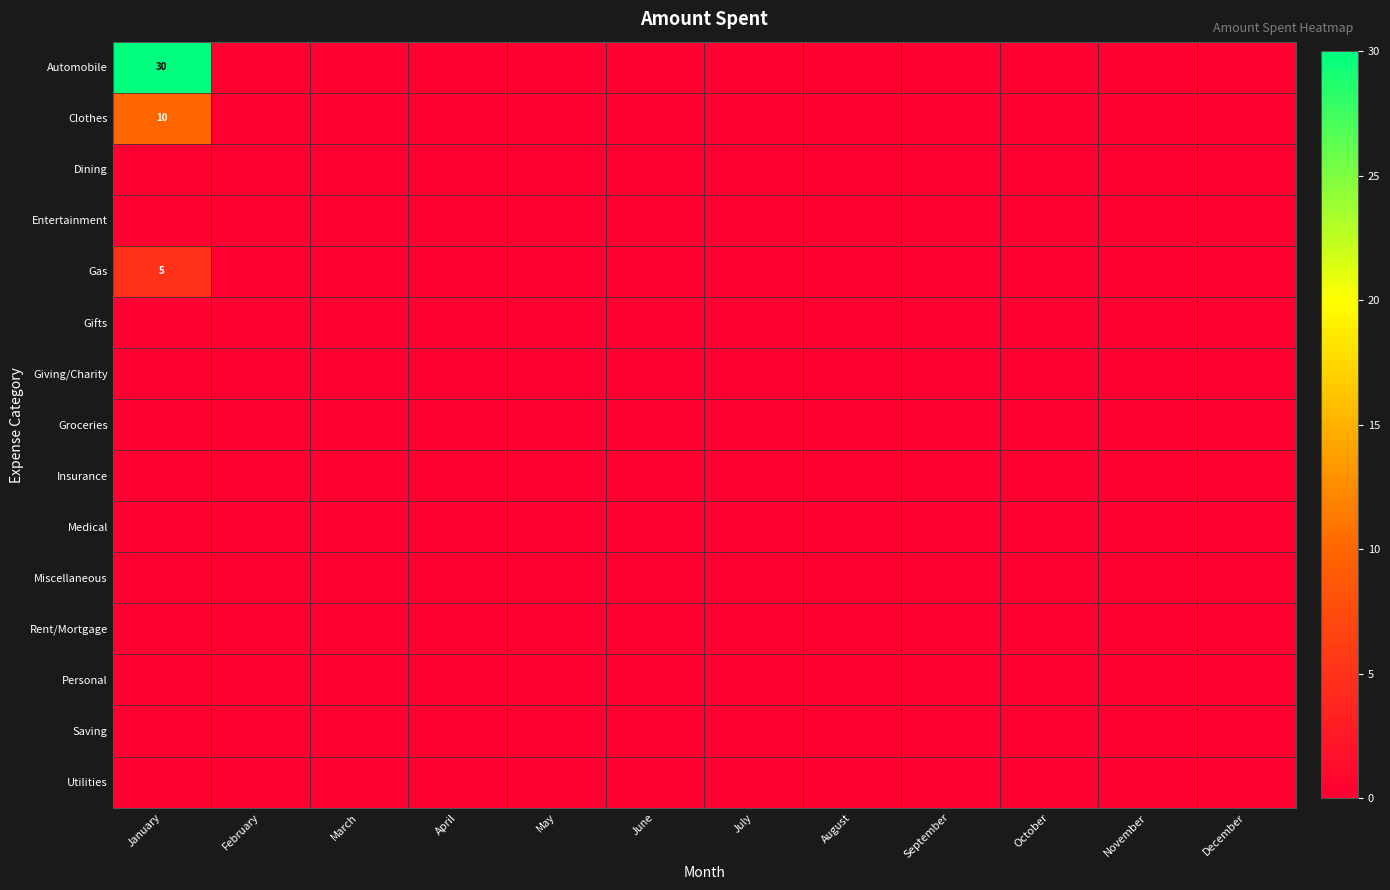

At February, list the series in order from largest to smallest.

Automobile, Clothes, Dining, Entertainment, Gas, Gifts, Giving/Charity, Groceries, Insurance, Medical, Miscellaneous, Rent/Mortgage, Personal, Saving, Utilities